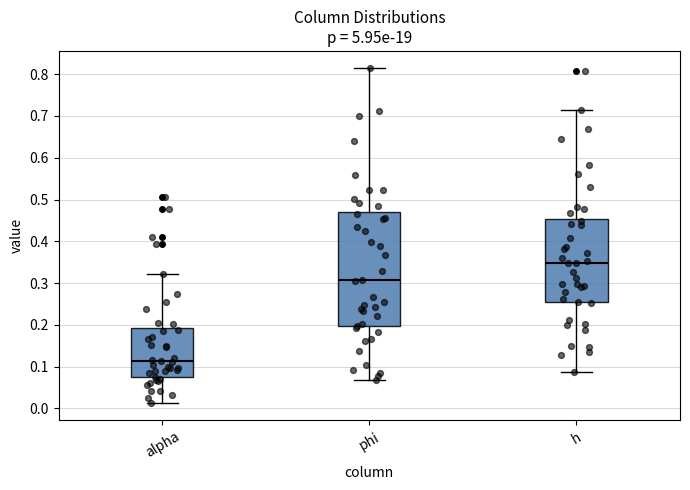

Where is the upper edge of the box for phi on the y-axis? The values are not printed on the chart, so give them approximately, as read against the axis.

0.47